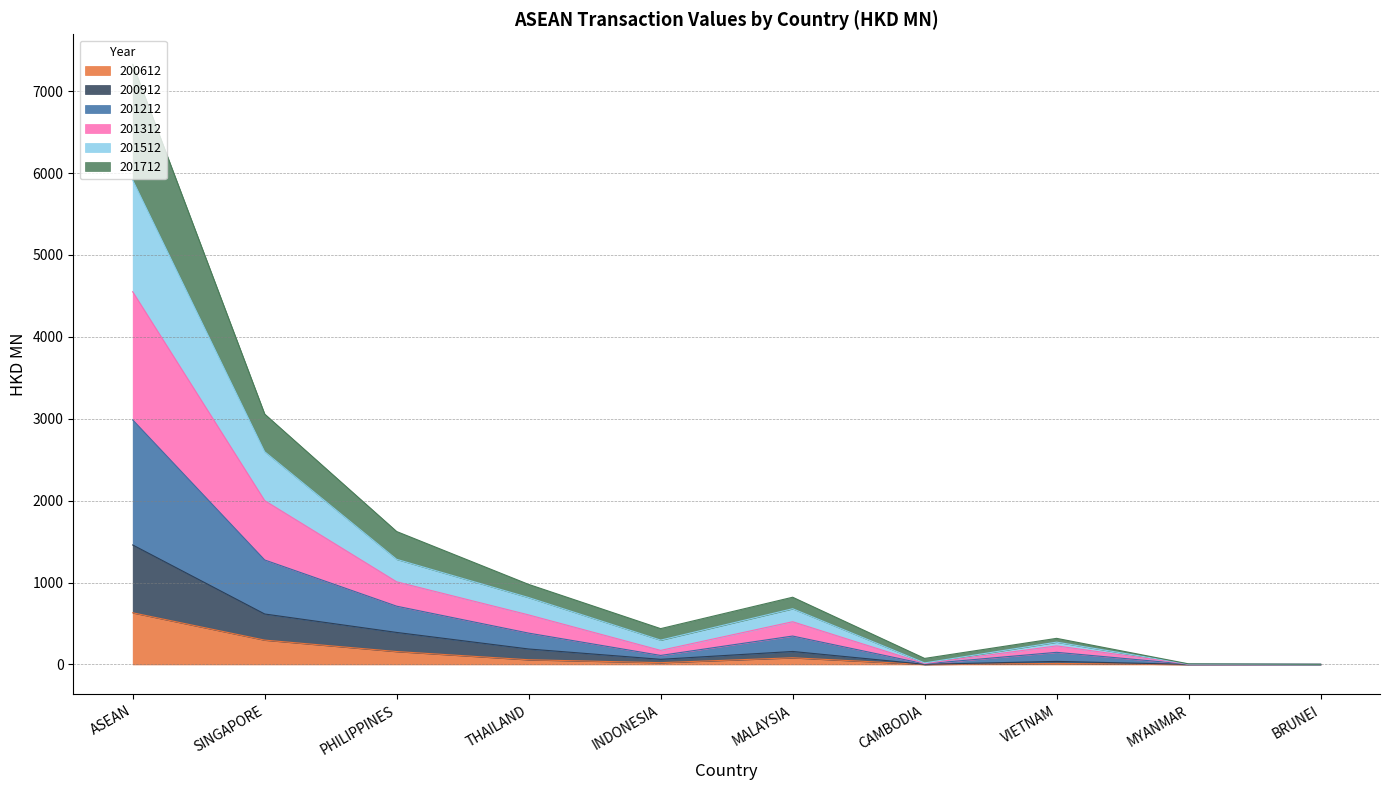

How many lines are shown in the chart?

6